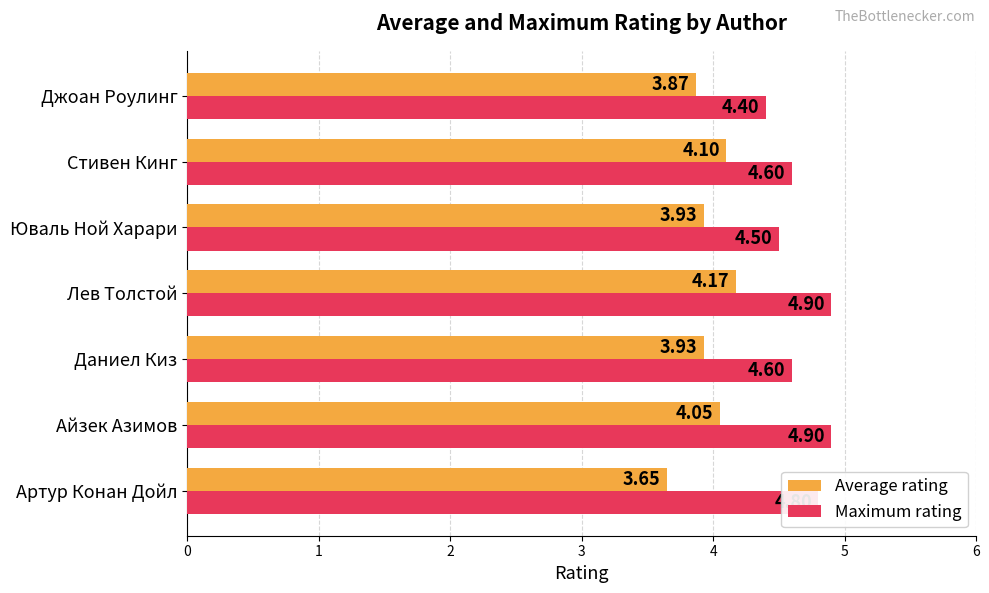

Where is Maximum rating nearest to the value 4?

Джоан Роулинг